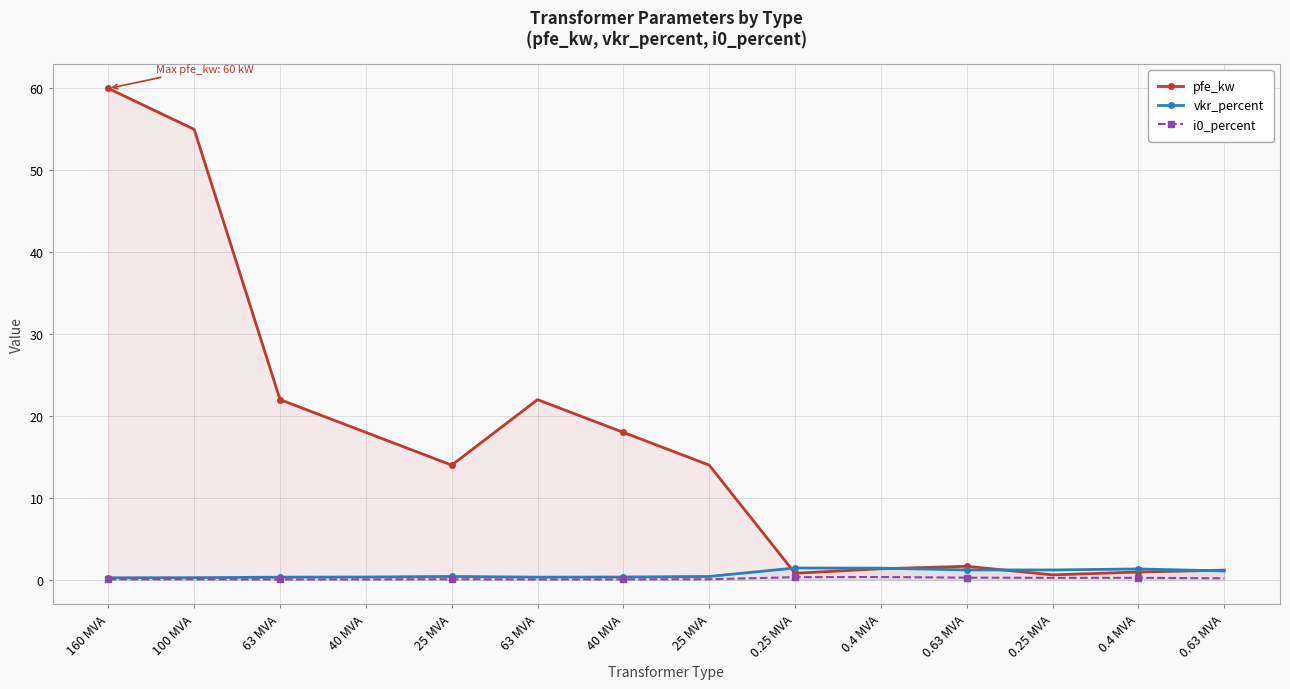

Reading left to right, what are all the values shown in this chart?

pfe_kw: 60.0	55.0	22.0	18.0	14.0	22.0	18.0	14.0	0.8	1.4	1.6	0.6	0.9	1.2
vkr_percent: 0.2	0.3	0.3	0.3	0.4	0.3	0.3	0.4	1.4	1.4	1.2	1.2	1.3	1.1
i0_percent: 0.1	0.1	0.0	0.1	0.1	0.0	0.1	0.1	0.3	0.3	0.3	0.2	0.2	0.2